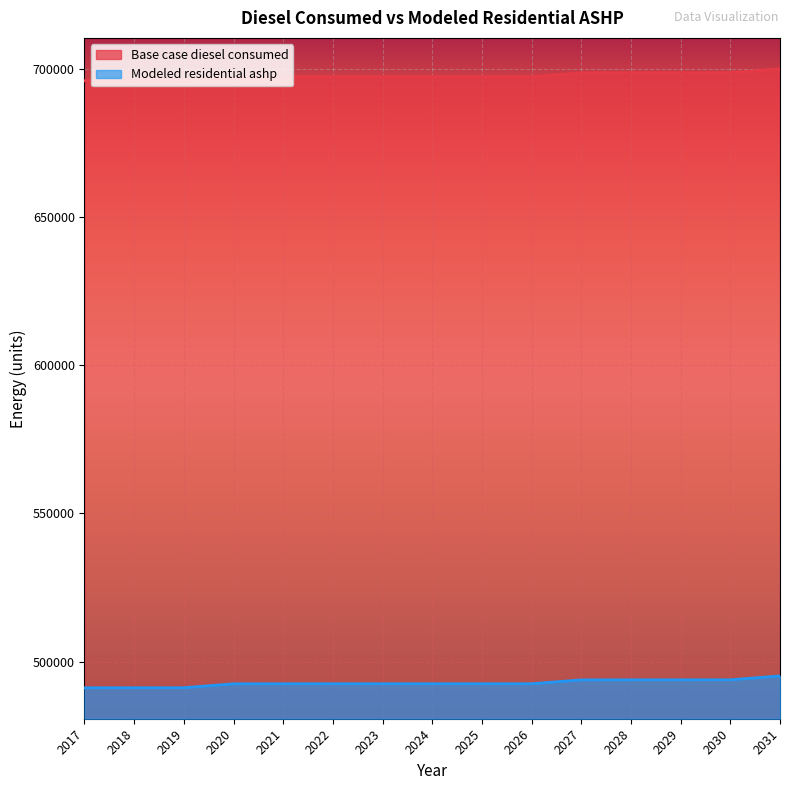

True or false: Base case diesel consumed and Modeled residential ashp intersect in this chart.

False